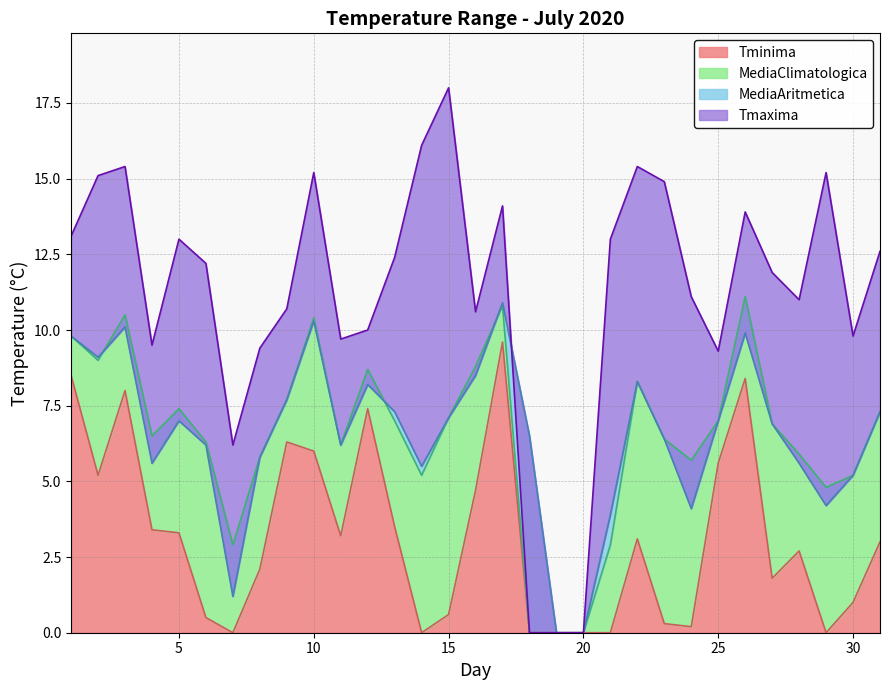

Where is the first local maximum for Tminima?

3